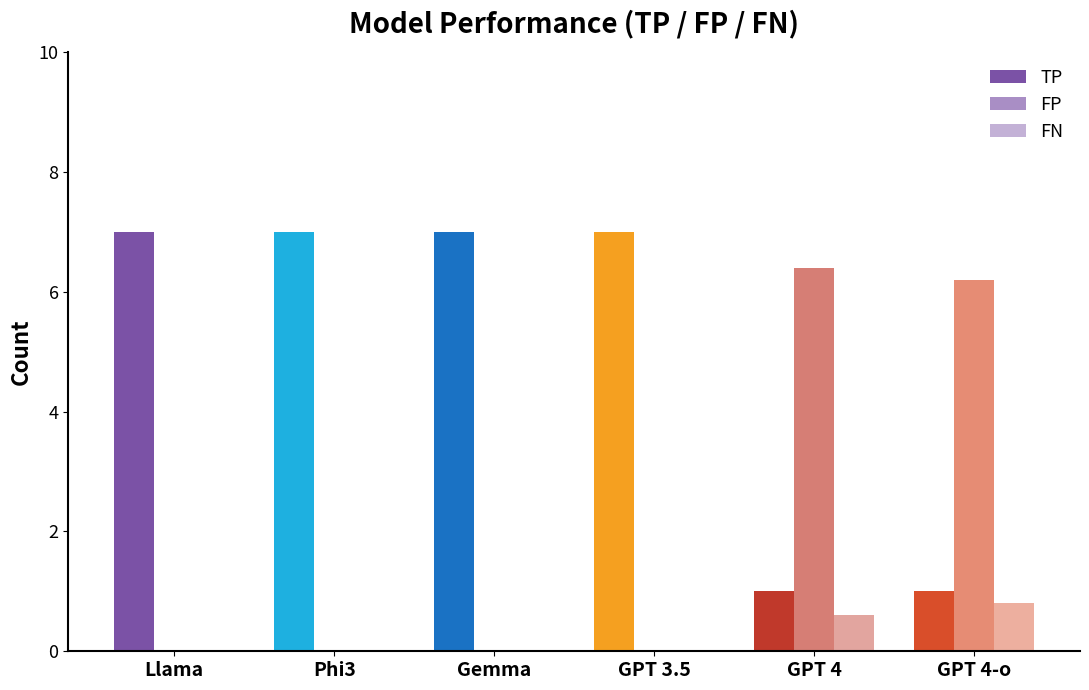

Rank the series at GPT 4 from lowest to highest value.

FN, TP, FP